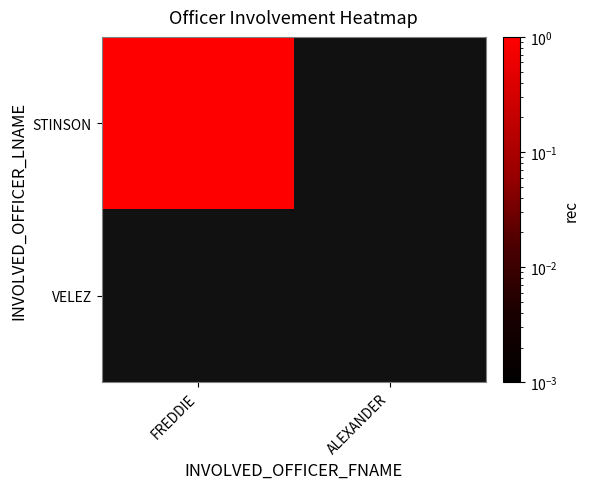

Reading right to left, what are all the values shown in this chart?

STINSON: ALEXANDER=0	FREDDIE=1
VELEZ: ALEXANDER=0	FREDDIE=0